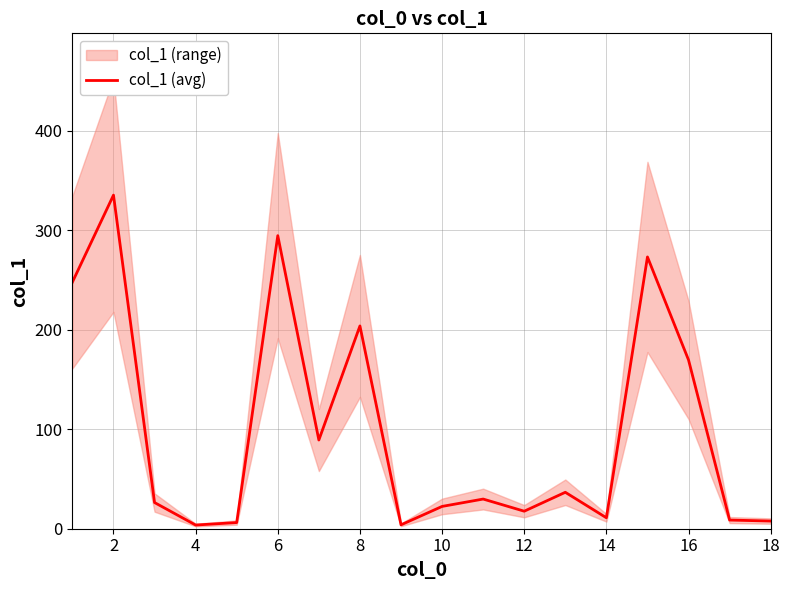

How many interior local valleys (lower than both neighbors) does the data have?

5